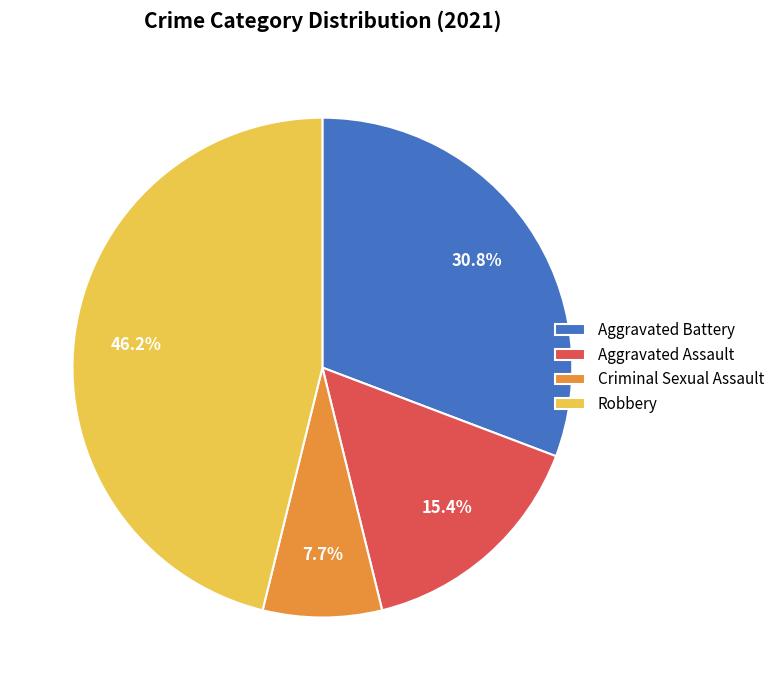

Is it true that Aggravated Assault is 15% of the pie?

True